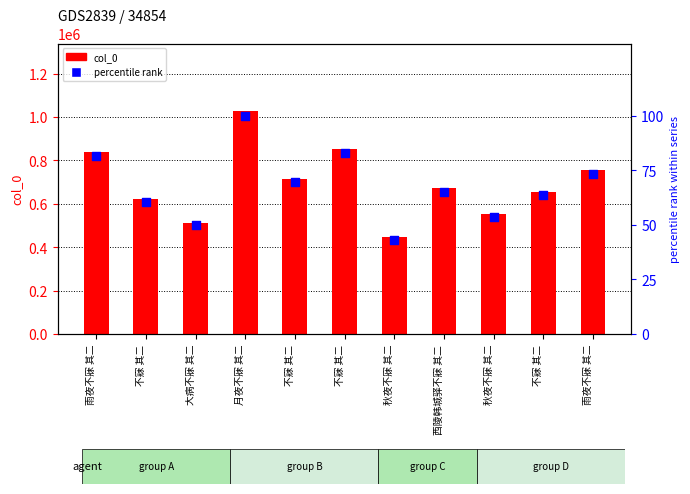

At how many categories does at least one series exceed 582358?

8